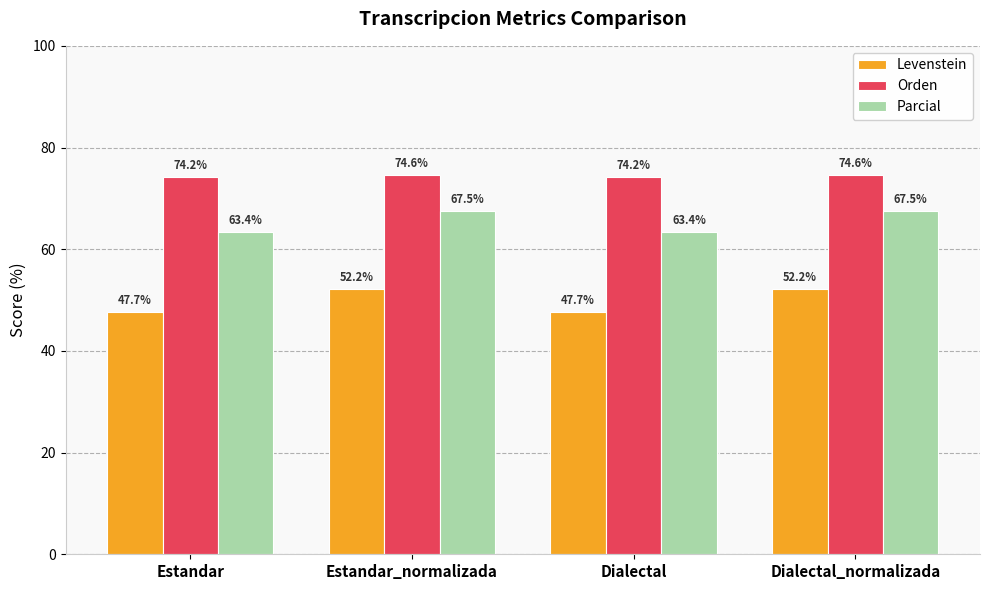

What is the average value of the Levenstein series?

49.9